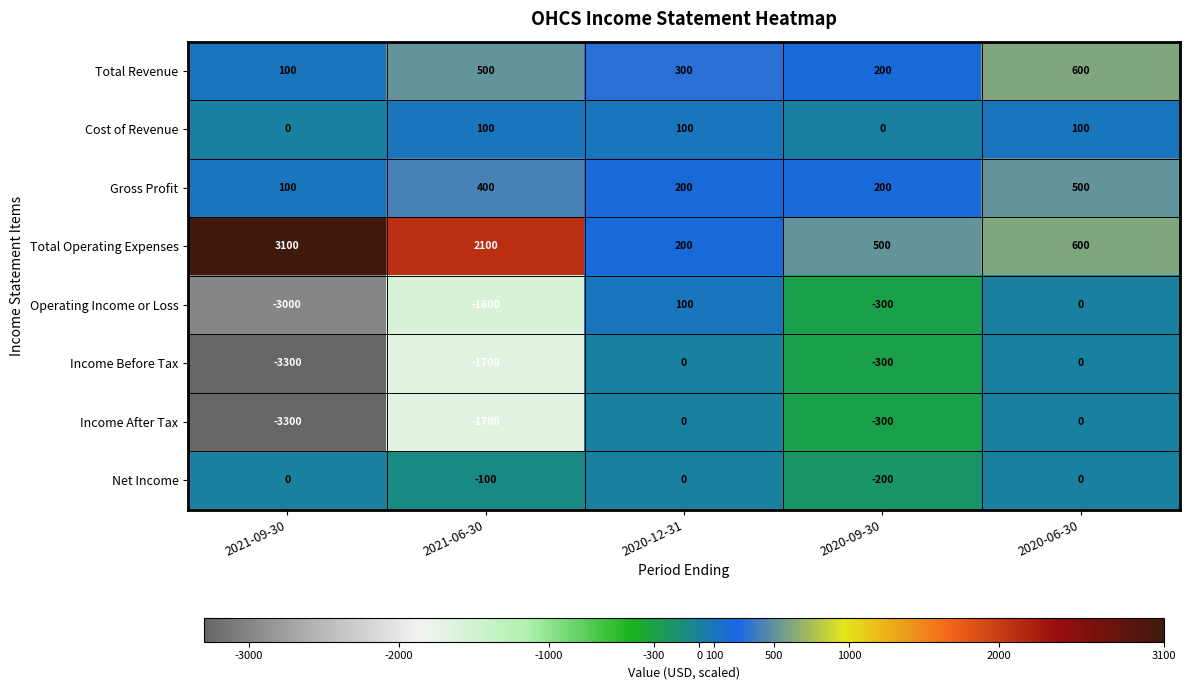

At which category is the sum across all series the highest?

2020-06-30